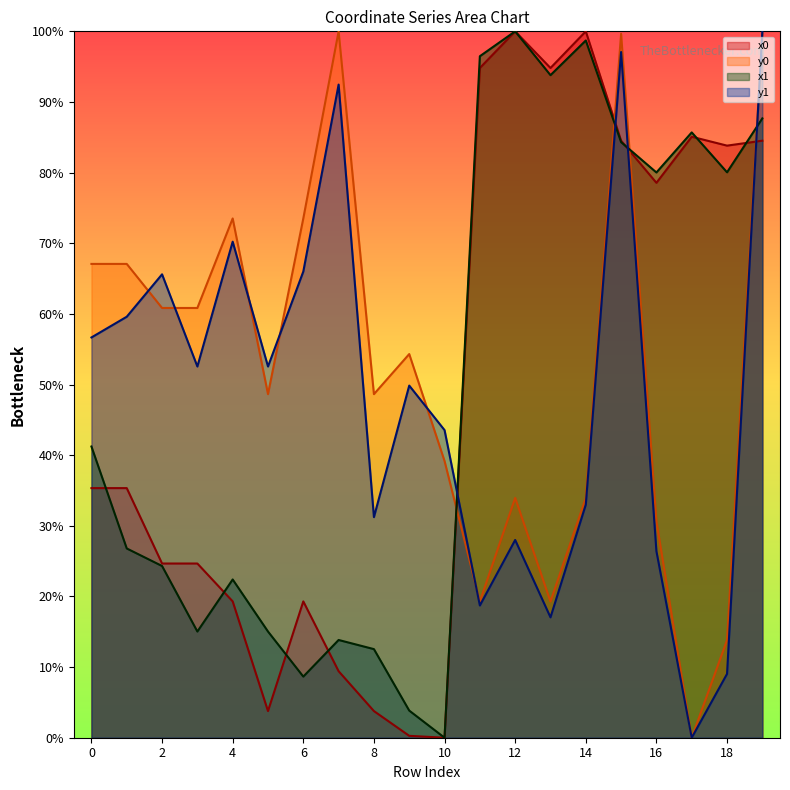

Which series has the largest range (max minus min)?

x0